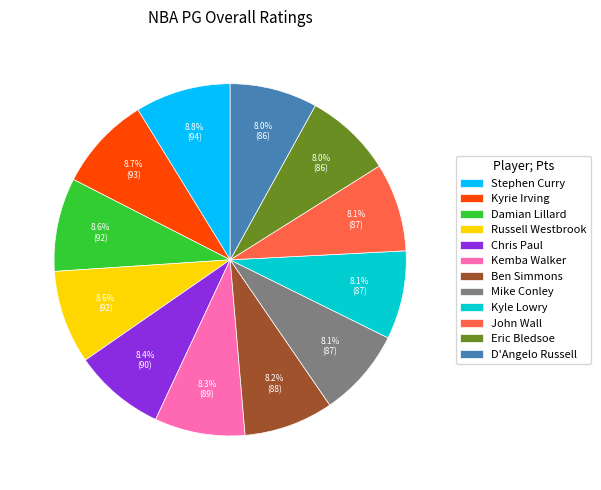

Is there a majority slice in this chart?

No